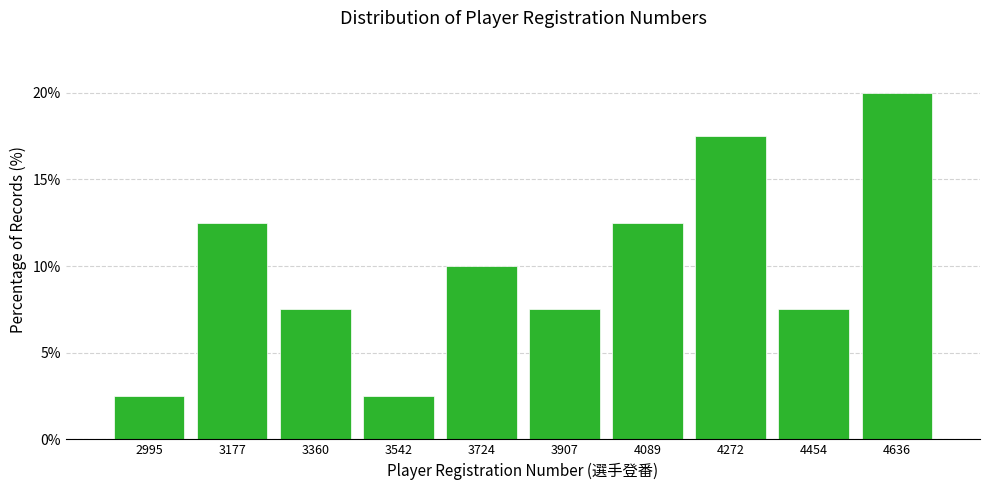

What is the height of the bar covering 4180 to 4360 on the x-axis? Neither the bar edges nor the heights are printed on the chart, so give them approximately, as read against the axes.

17.5